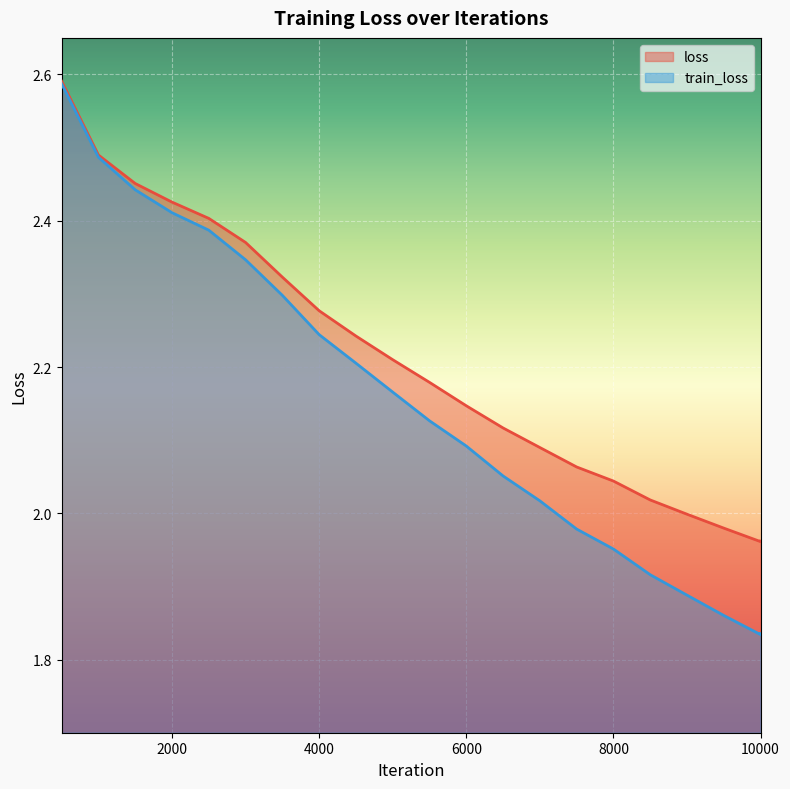

Rank the series by their average value, from highest to lowest.

loss, train_loss